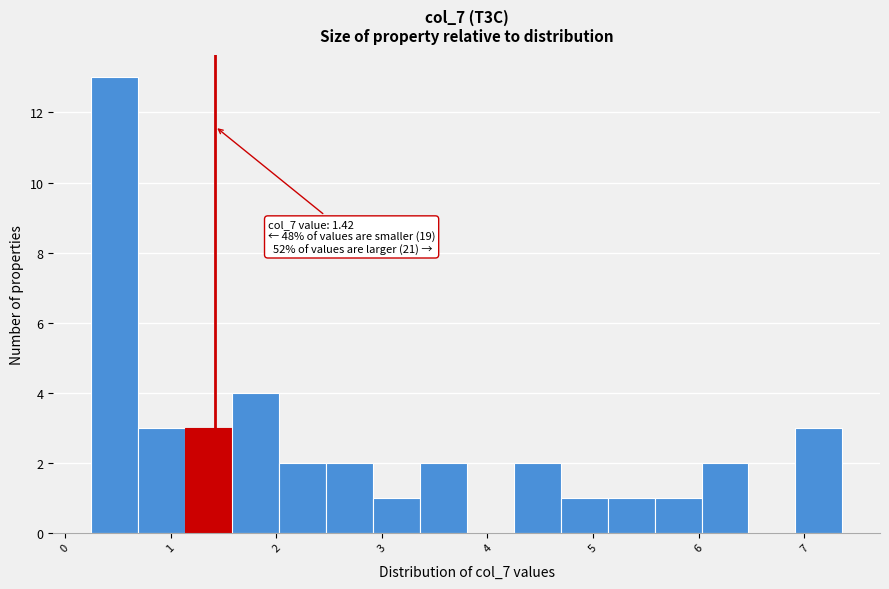

Which range on the x-axis has the tallest bar?

0.2 to 0.7